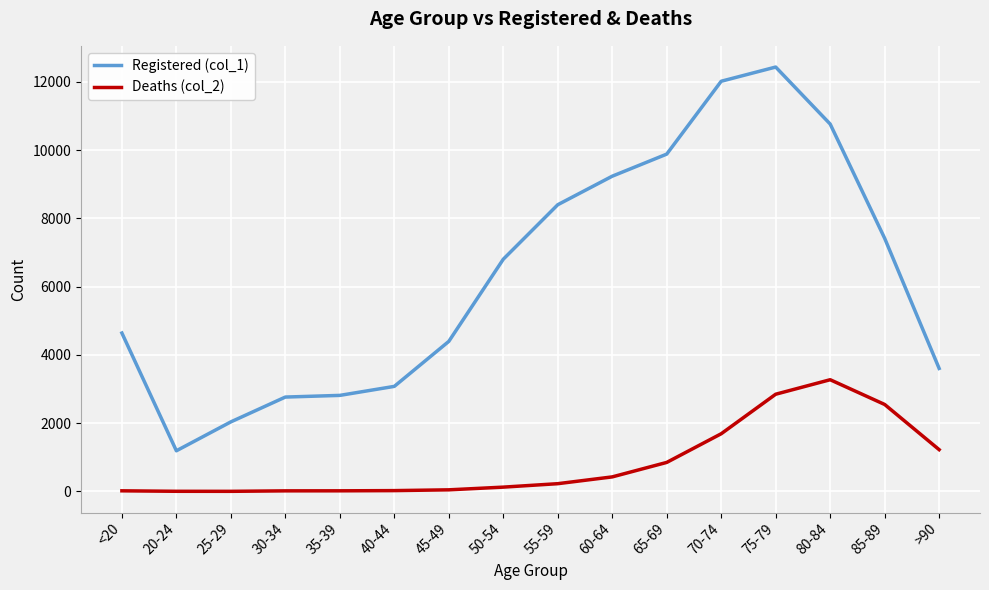

True or false: Deaths (col_2) has a value of 227 at 55-59.

True